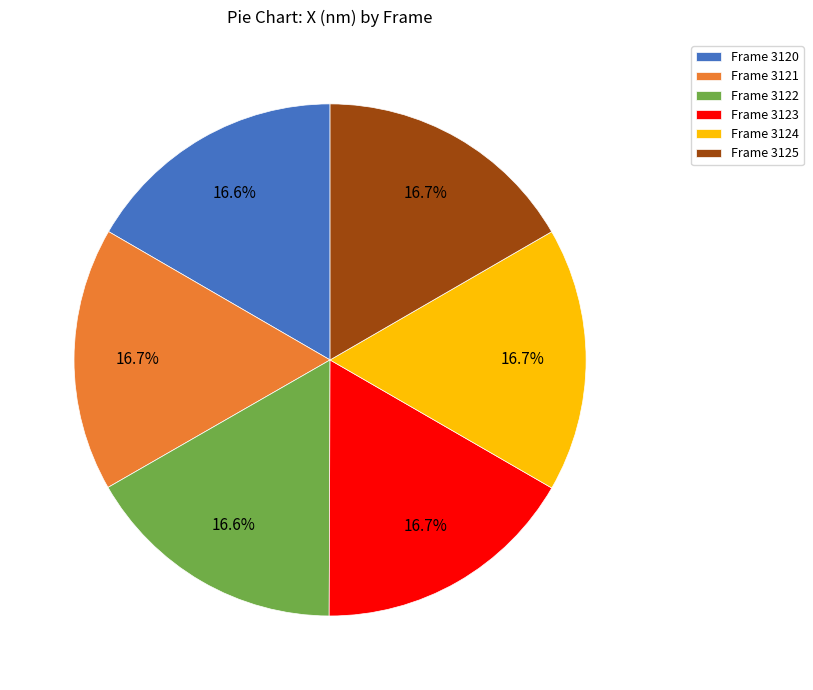

Combined, do Frame 3125 and Frame 3122 account for over 50%?

No